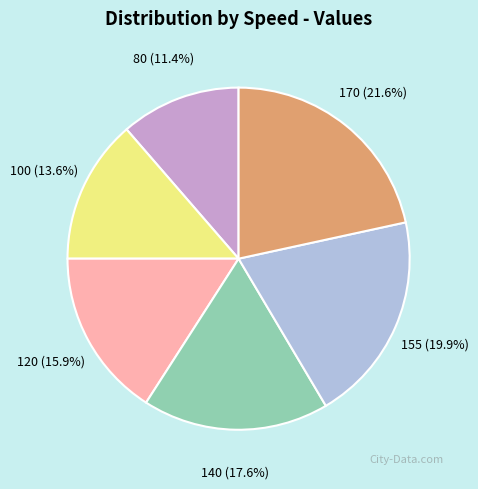

Does any single category account for the majority?

No